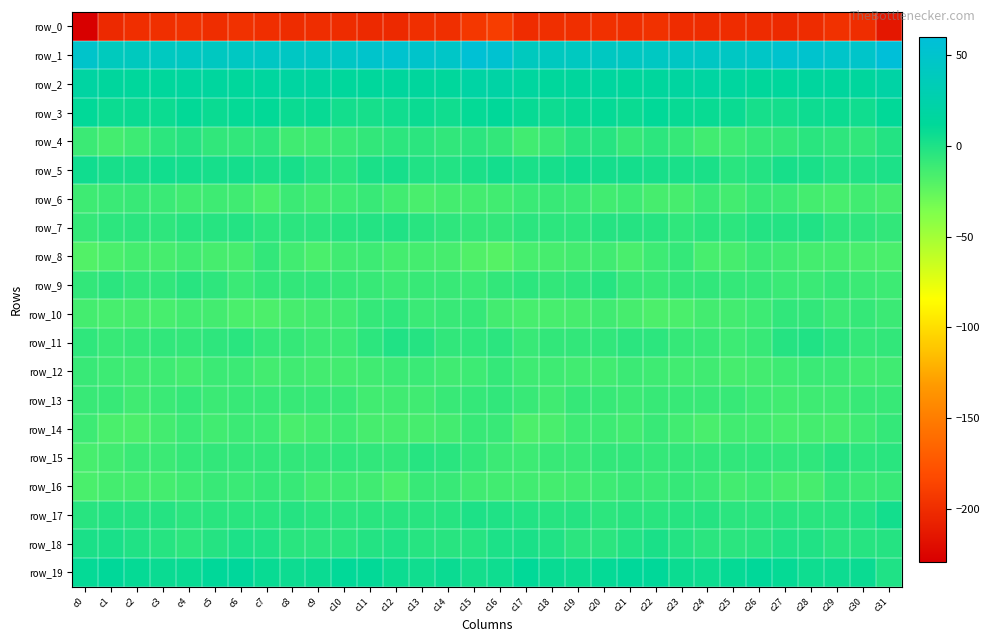

Is it true that row_8 equals -24.1 at c19?

False